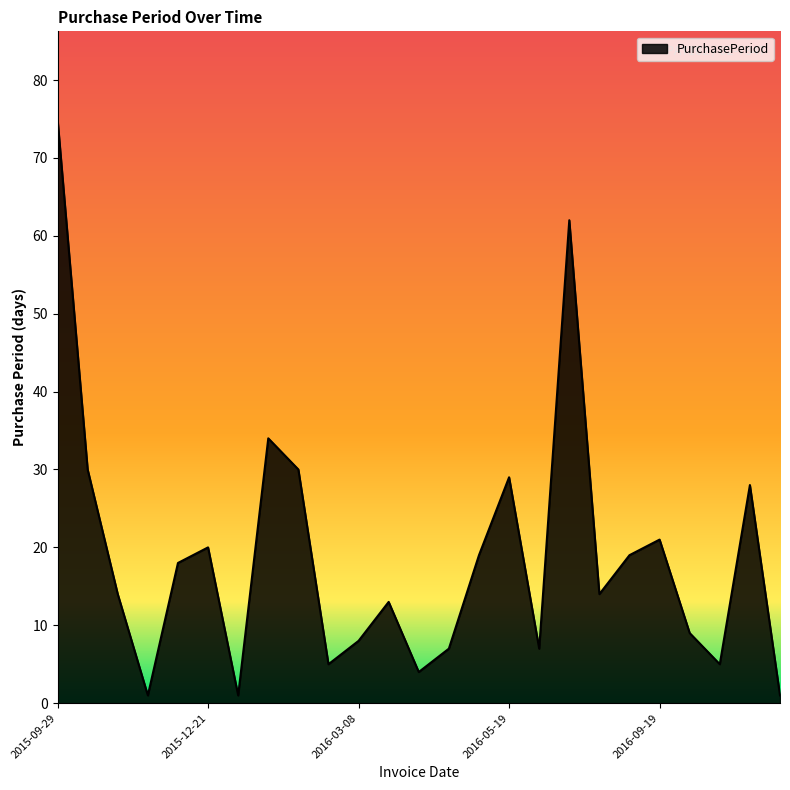

Reading left to right, what are all the values shown in this chart?

75	30	14	1	18	20	1	34	30	5	8	13	4	7	19	29	7	62	14	19	21	9	5	28	1